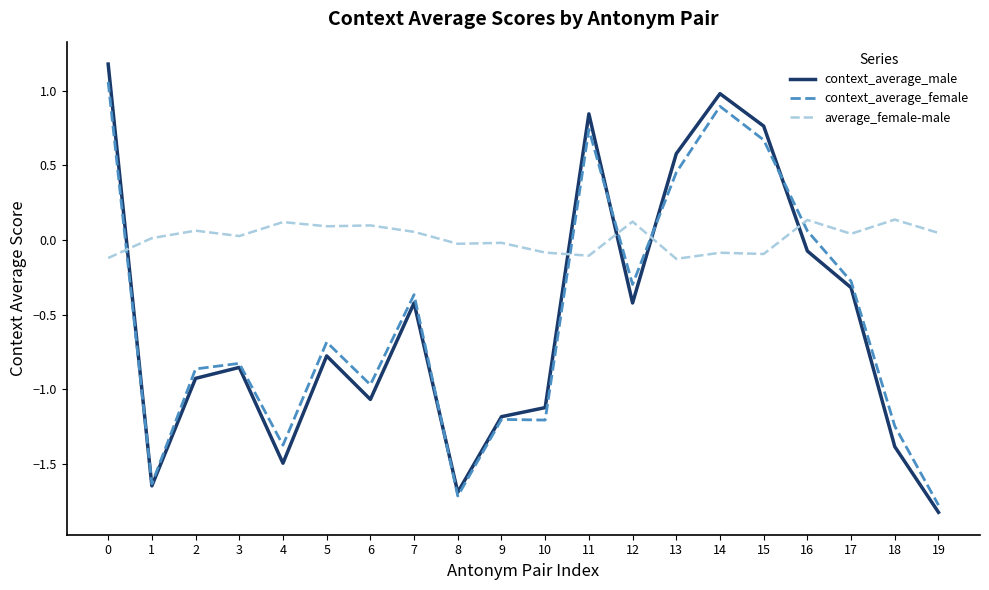

How many intersections are there between context_average_male and context_average_female?

5